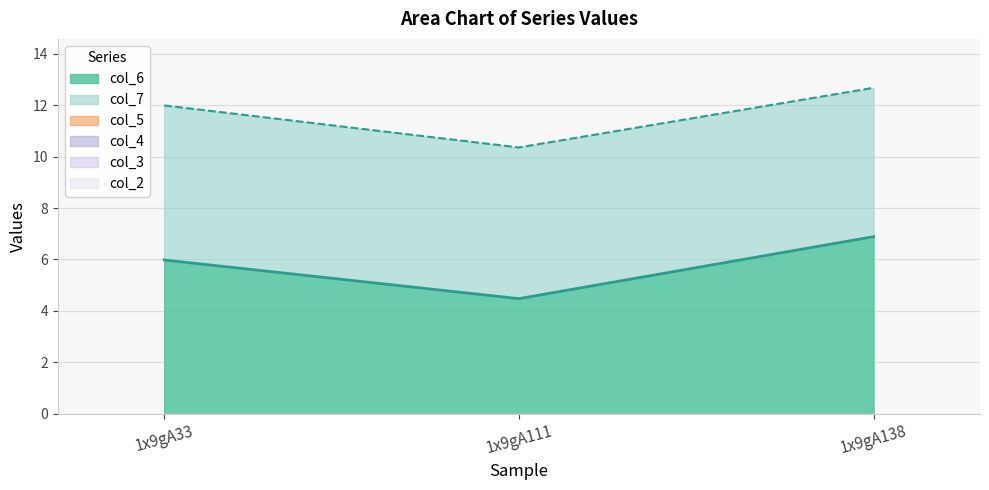

Between 1x9gA33 and 1x9gA111, which series saw the biggest shift?

col_6